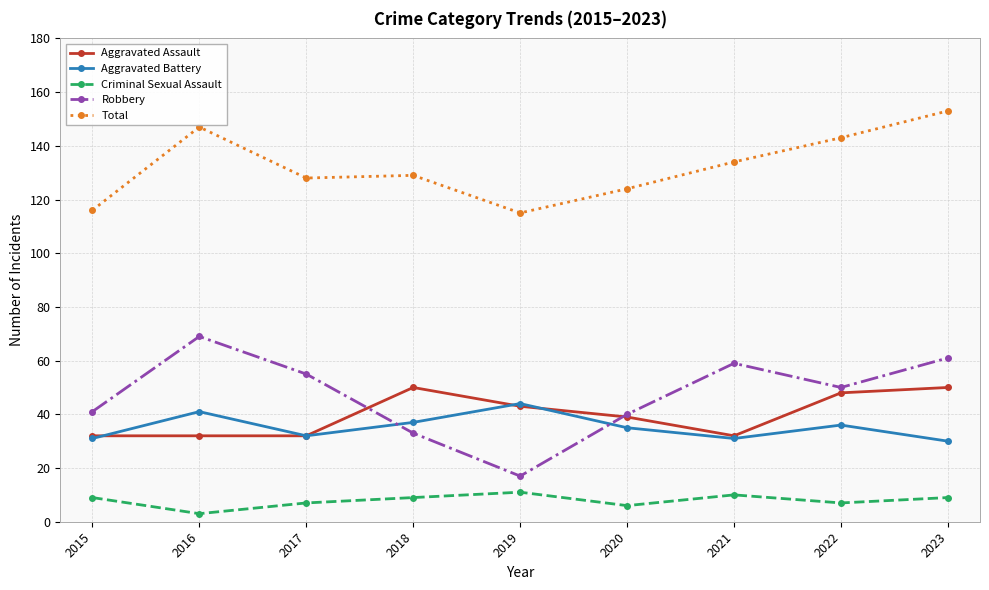

Is the value of Robbery at 2023 greater than the value of Total at 2016?

No